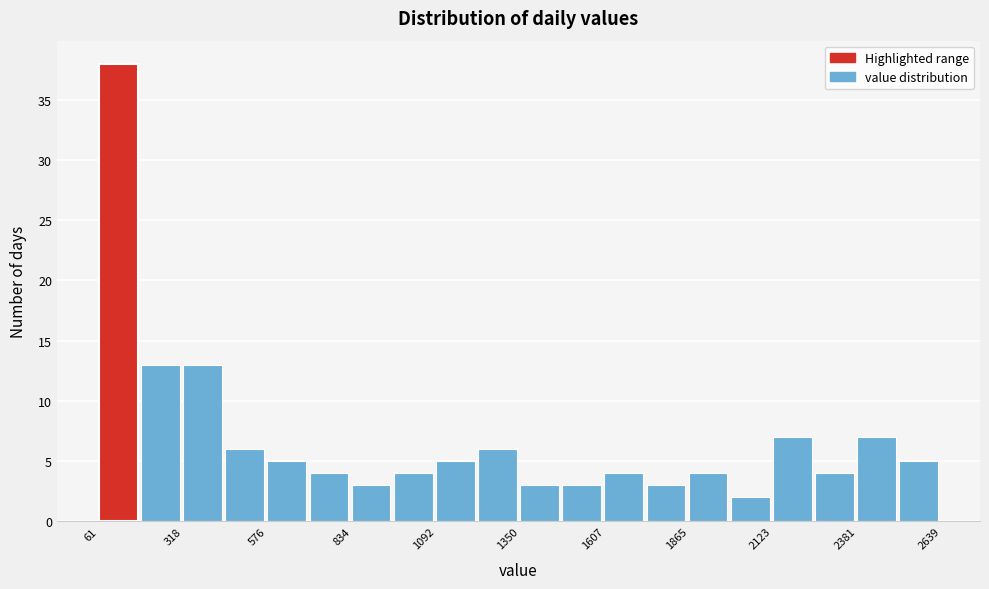

Around what value on the x-axis is the tallest bar? Give the approximate position of its centre, as read against the axis.

100